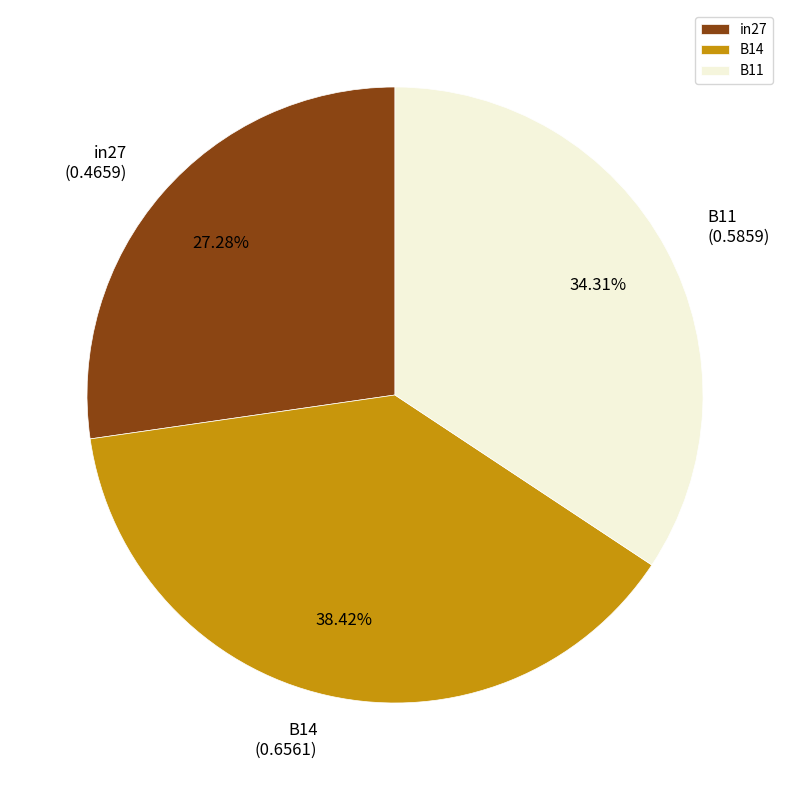

What is the total percentage of B14 and in27?

65.7%